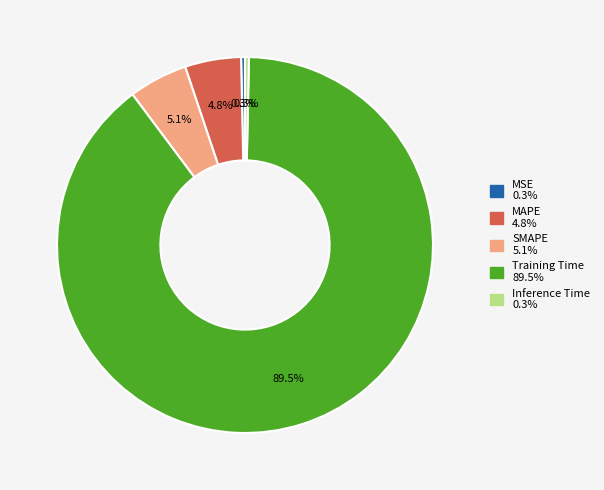

To the nearest percent, what is the combined percentage of Training Time and SMAPE?

95%